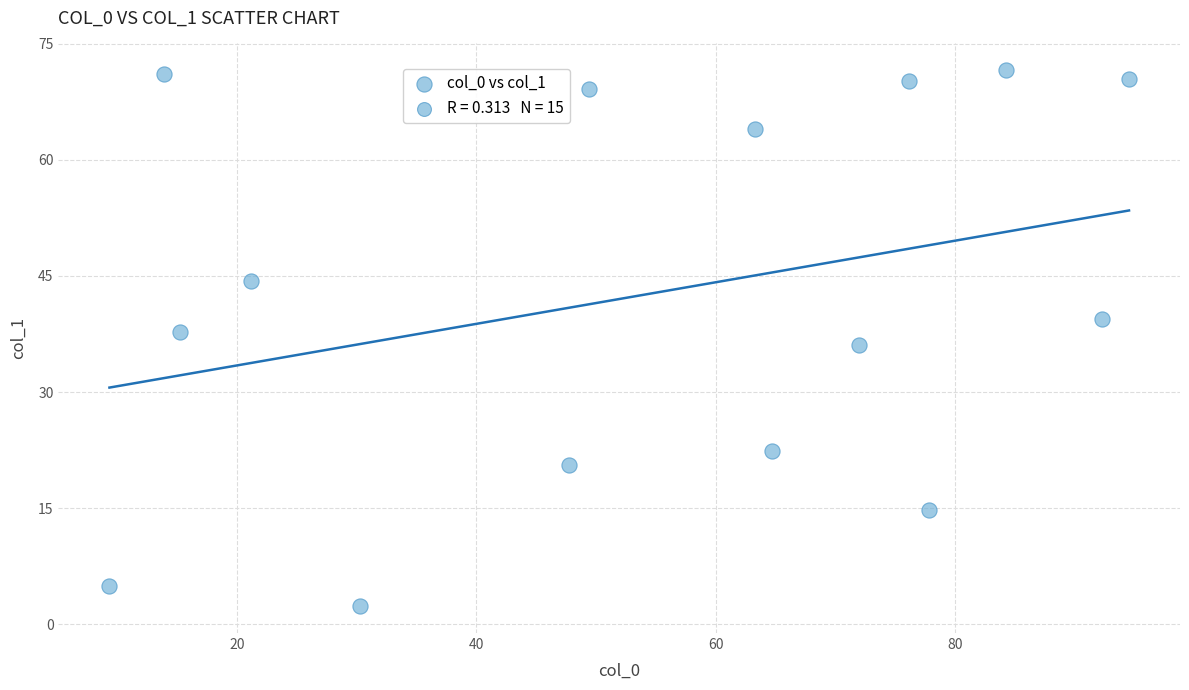

What is the range of Y values (max minus min)?

69.2